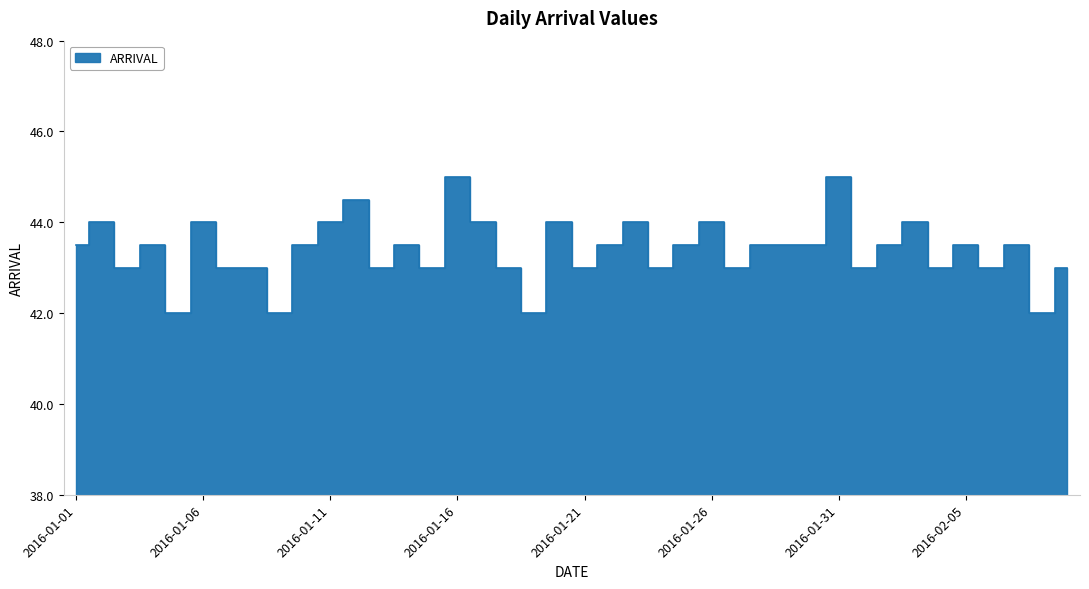

What is the value of the 12th point from the left?

44.5